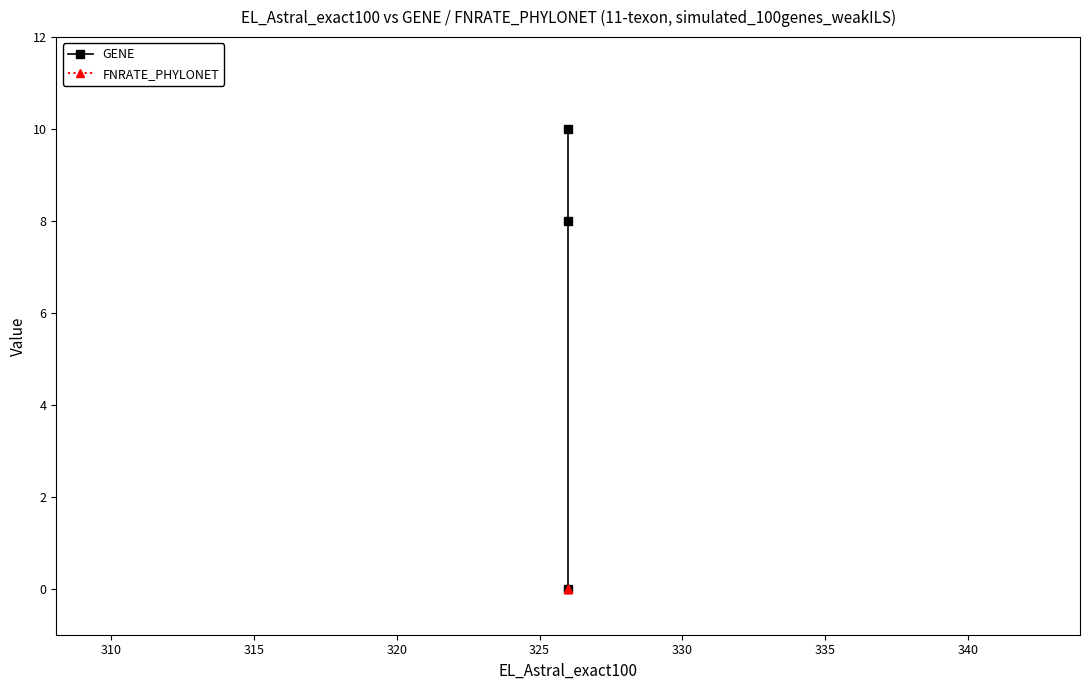

Reading left to right, list all the values displayed in this chart.

GENE: 0	8	10
FNRATE_PHYLONET: 0	0	0